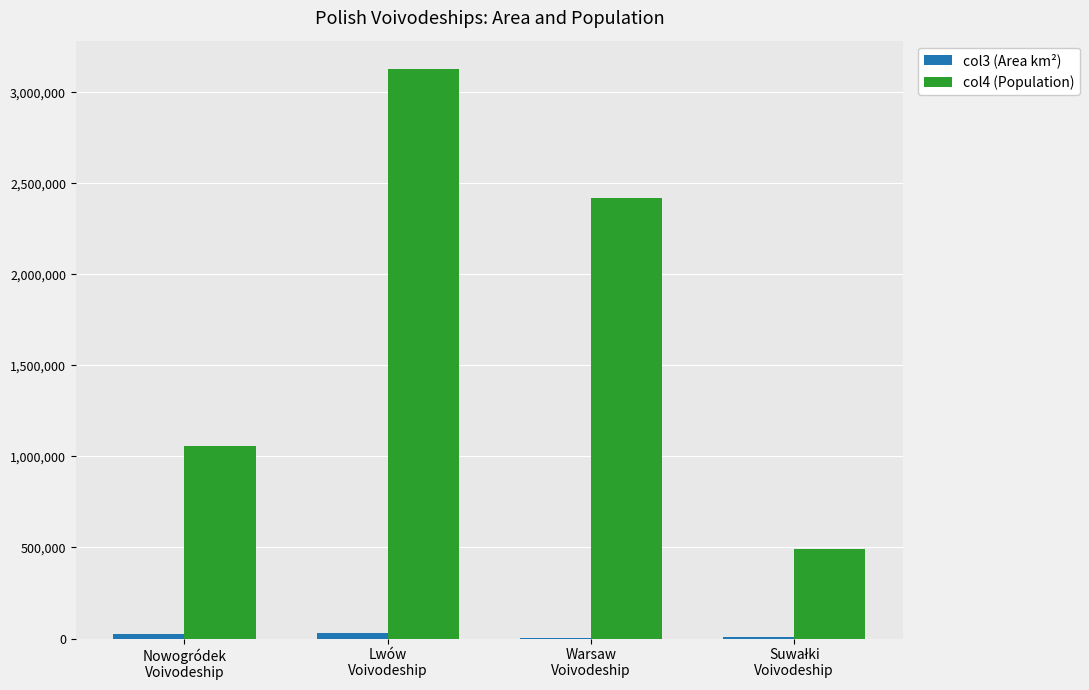

What is the highest value of the col4 (Population) series?

3126300